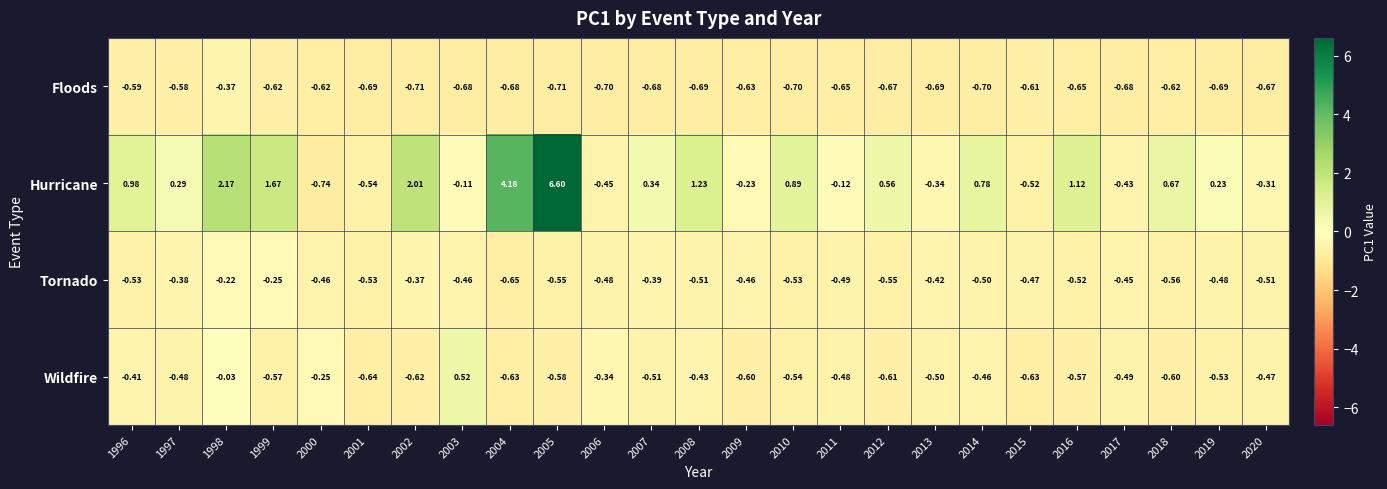

Which series has the largest range (max minus min)?

Hurricane